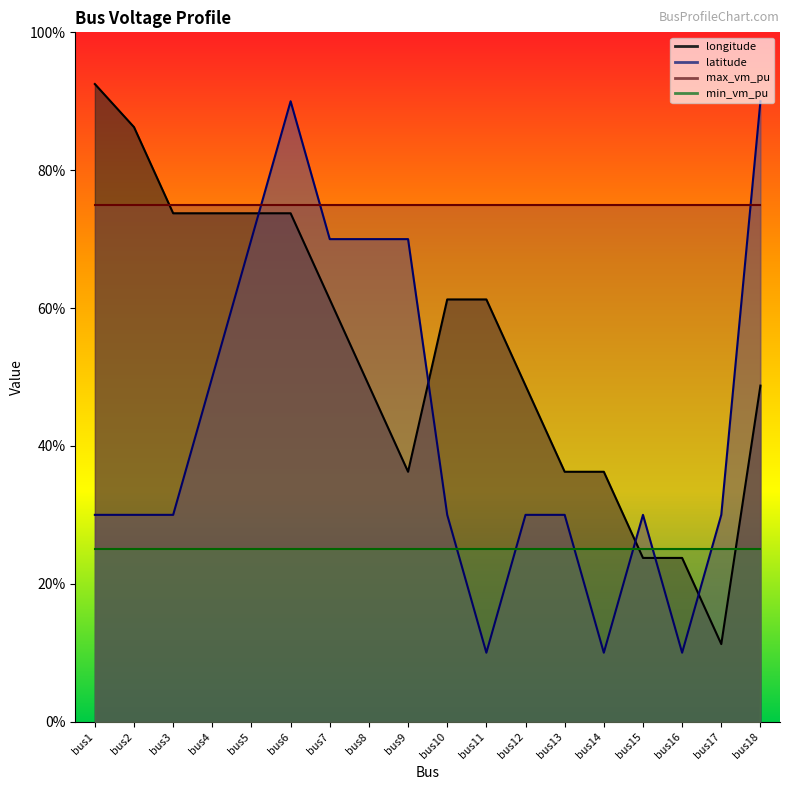

Reading left to right, what are all the values shown in this chart?

longitude: 92.5	86.2	73.7	73.7	73.7	73.7	61.2	48.7	36.2	61.2	61.2	48.7	36.2	36.2	23.7	23.7	11.2	48.7
latitude: 30.0	30.0	30.0	50.0	70.0	90.0	70.0	70.0	70.0	30.0	10.0	30.0	30.0	10.0	30.0	10.0	30.0	90.0